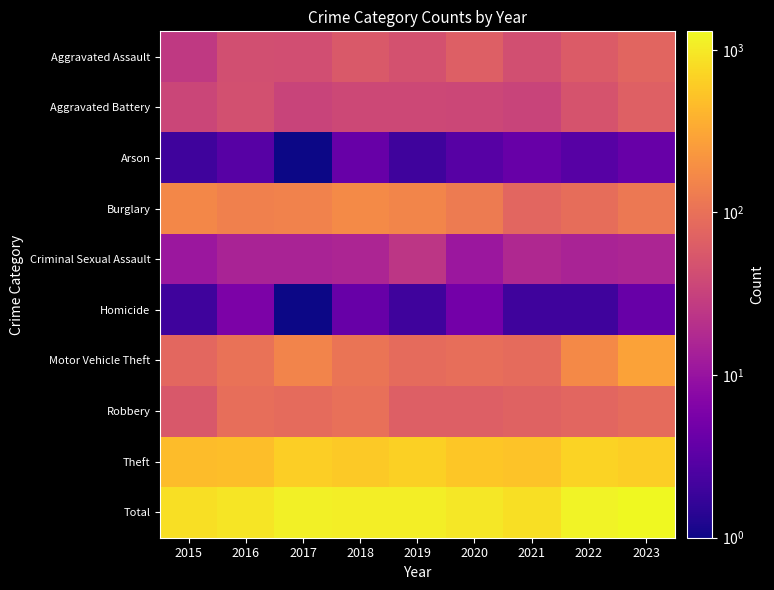

At how many categories does at least one series exceed 1091?

3